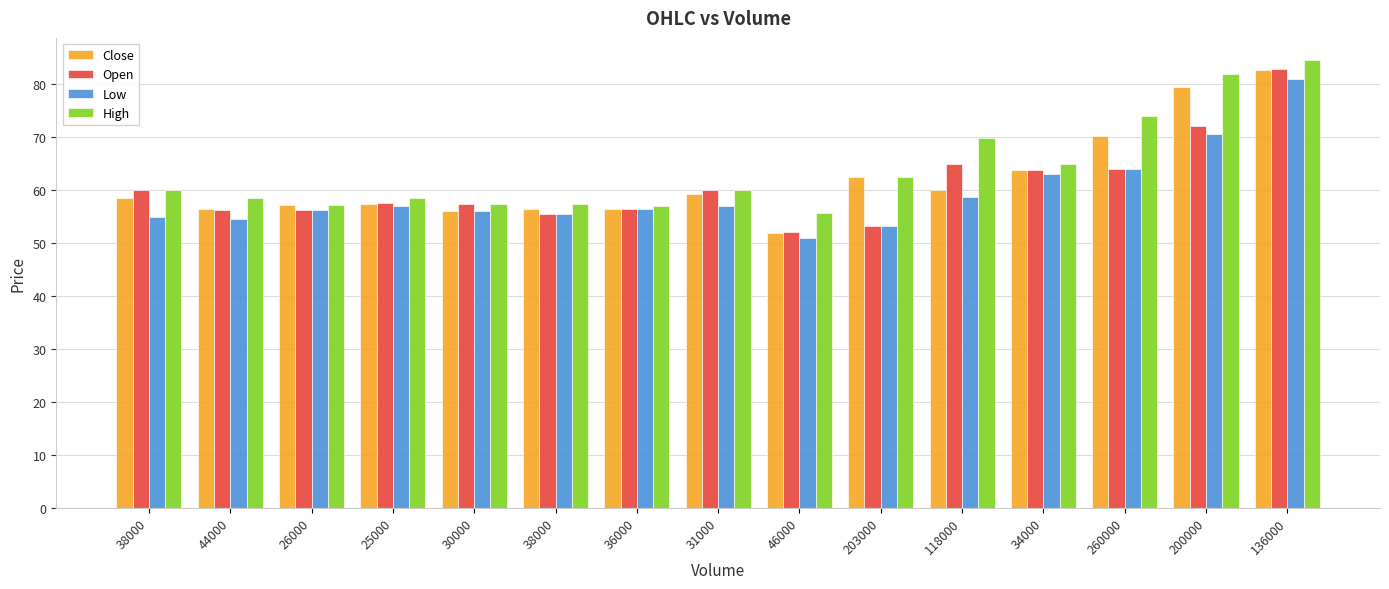

What is the value of the Close bar at the 12th from the left?

63.8